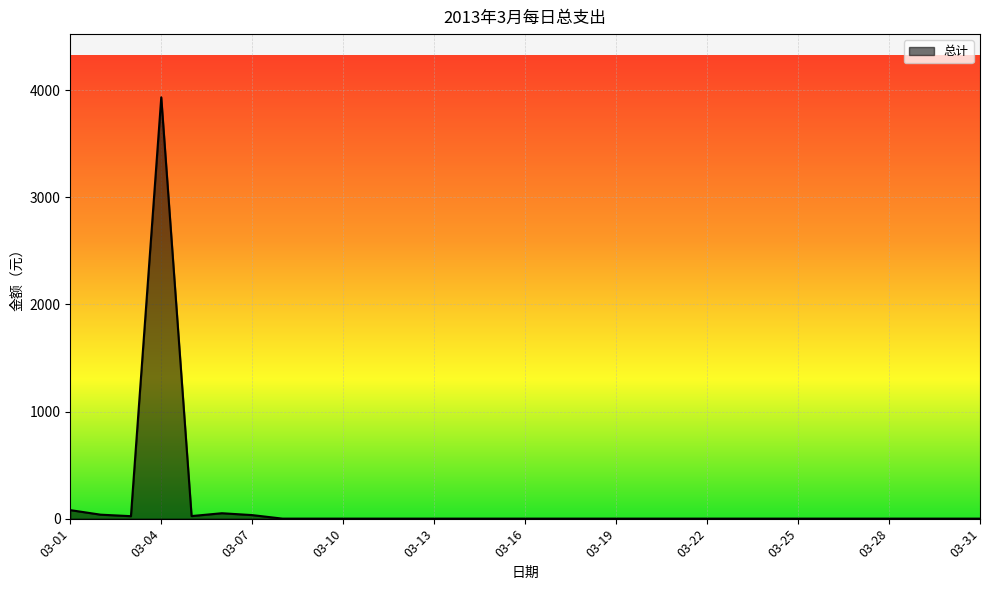

What is the difference between the maximum and minimum values?

3935.0